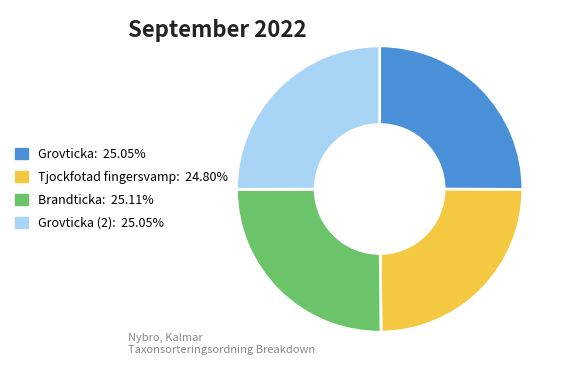

Is there any slice that represents more than half of the pie?

No